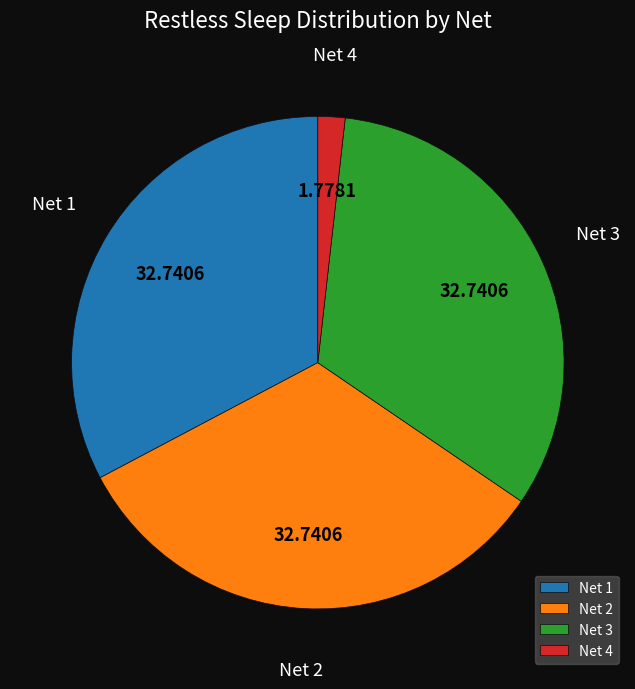

How many slices are in this pie chart?

4